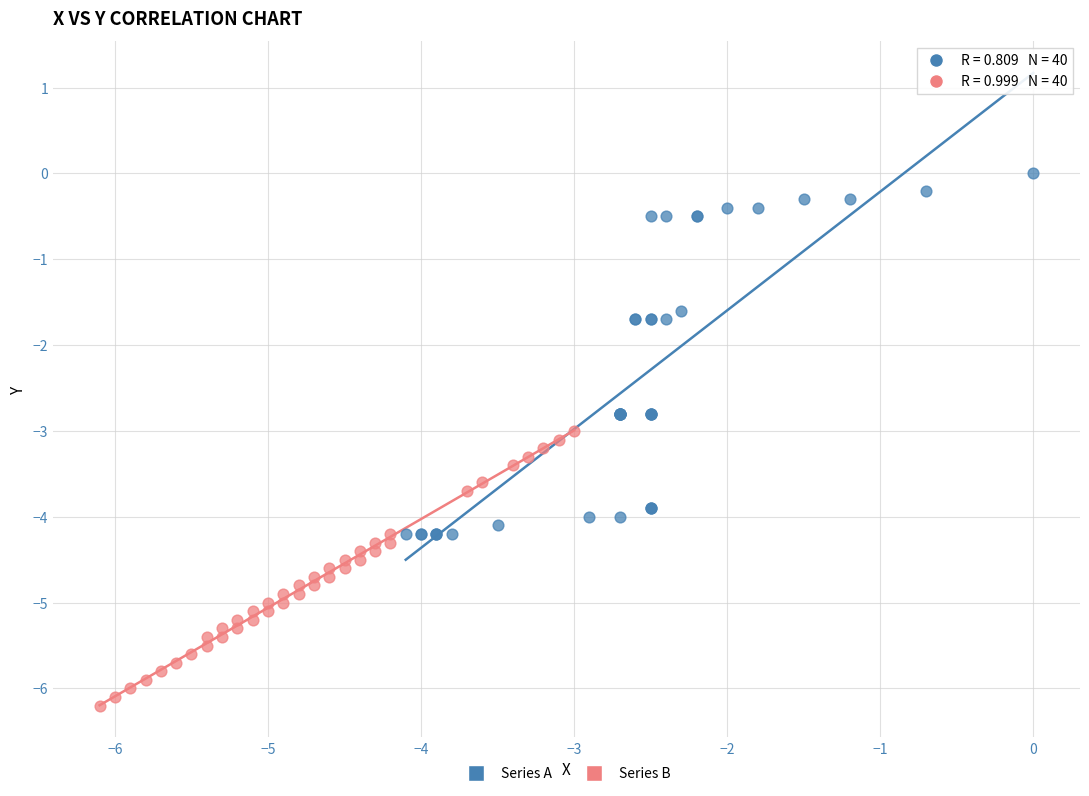

Which series contains the lowest Y value?

Series B